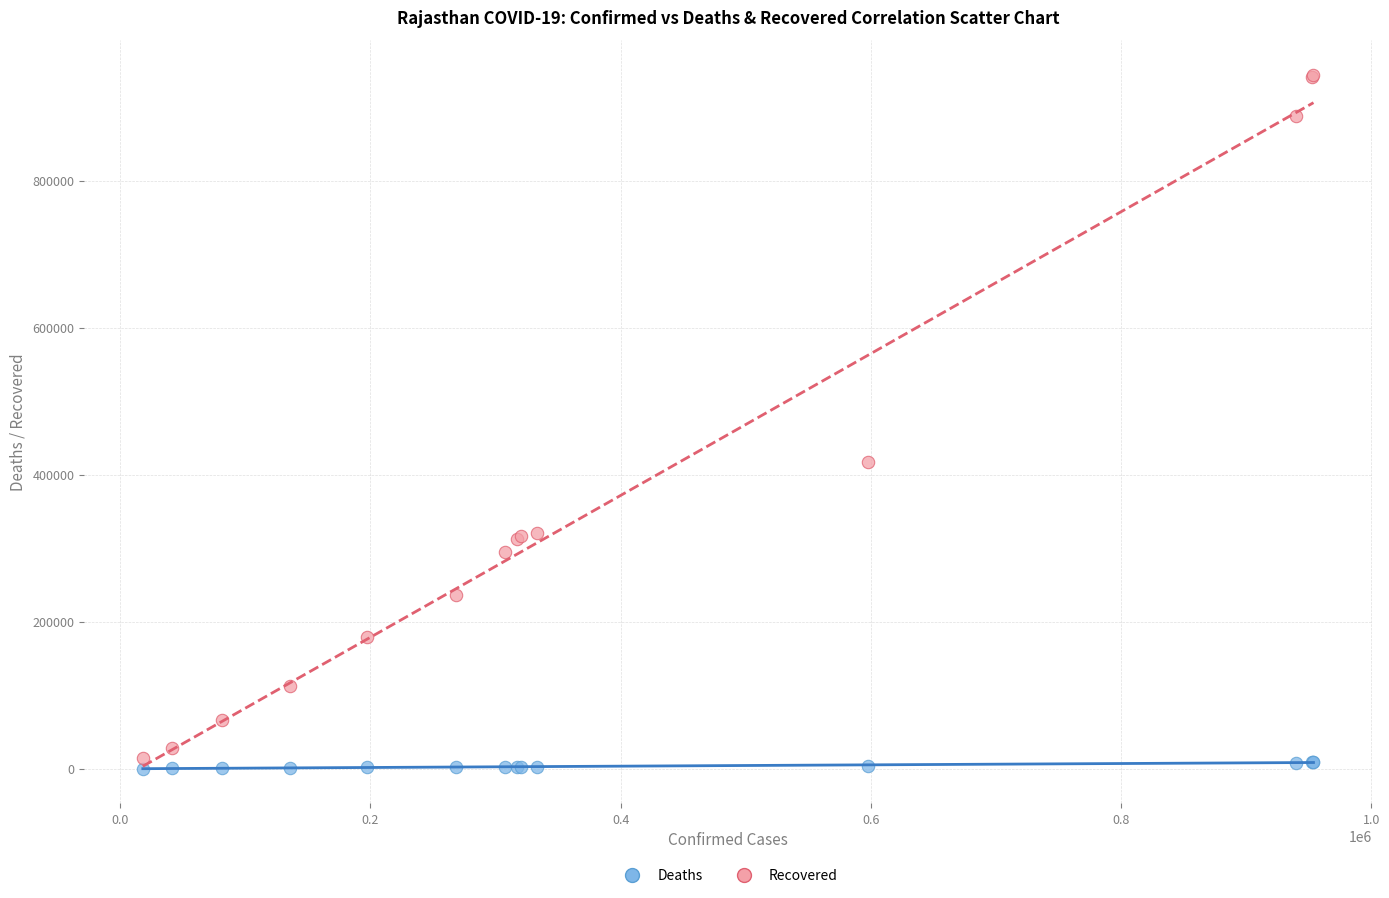

Which series has the largest Y range (max minus min)?

Recovered